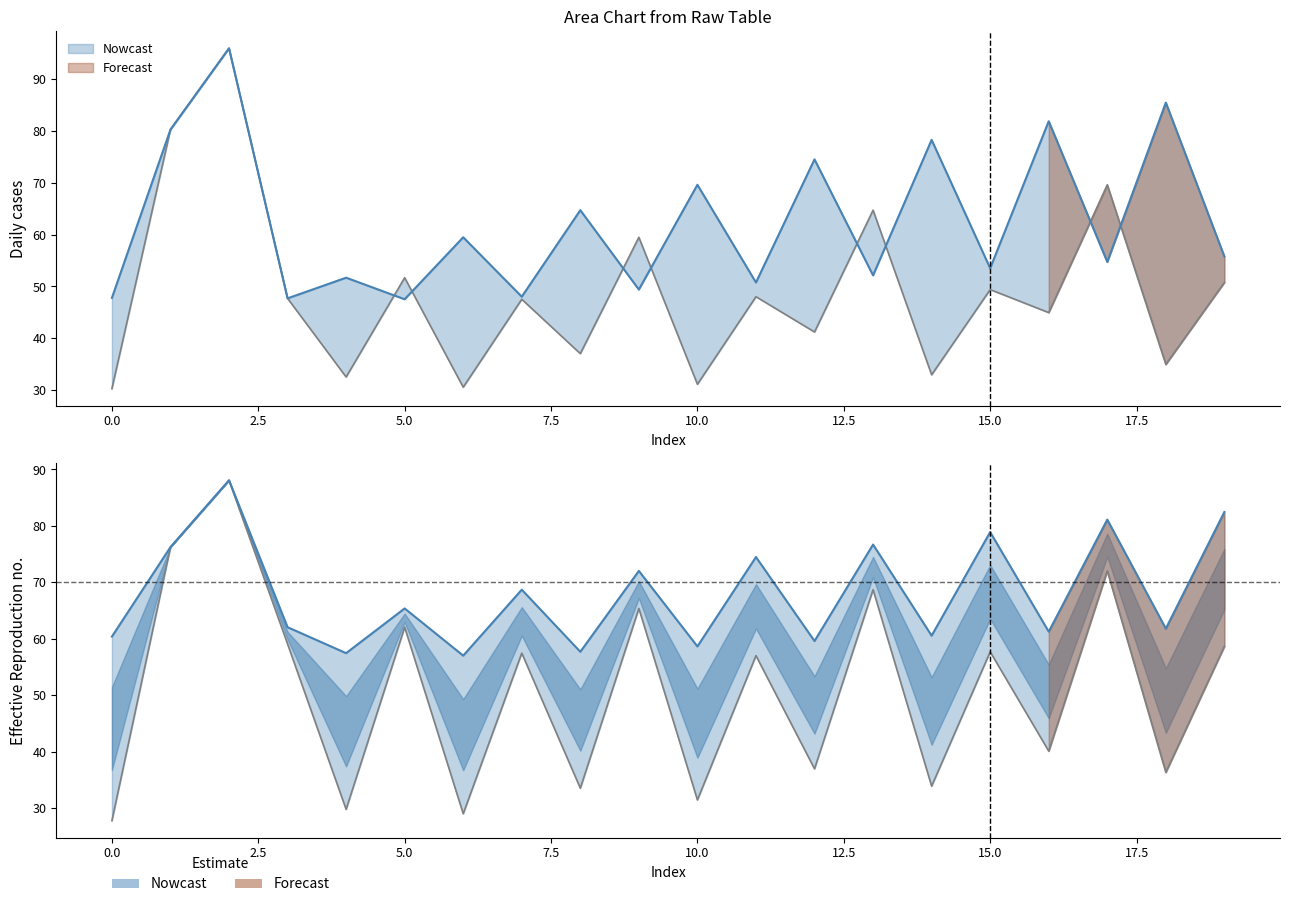

Which label corresponds to the largest value in the chart?

2